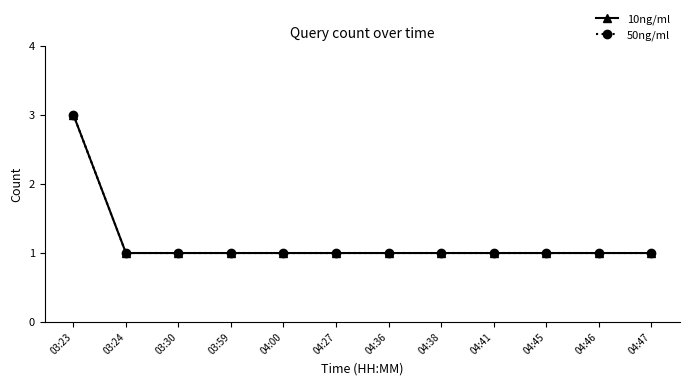

Is this an area chart (filled region under the line)?

No